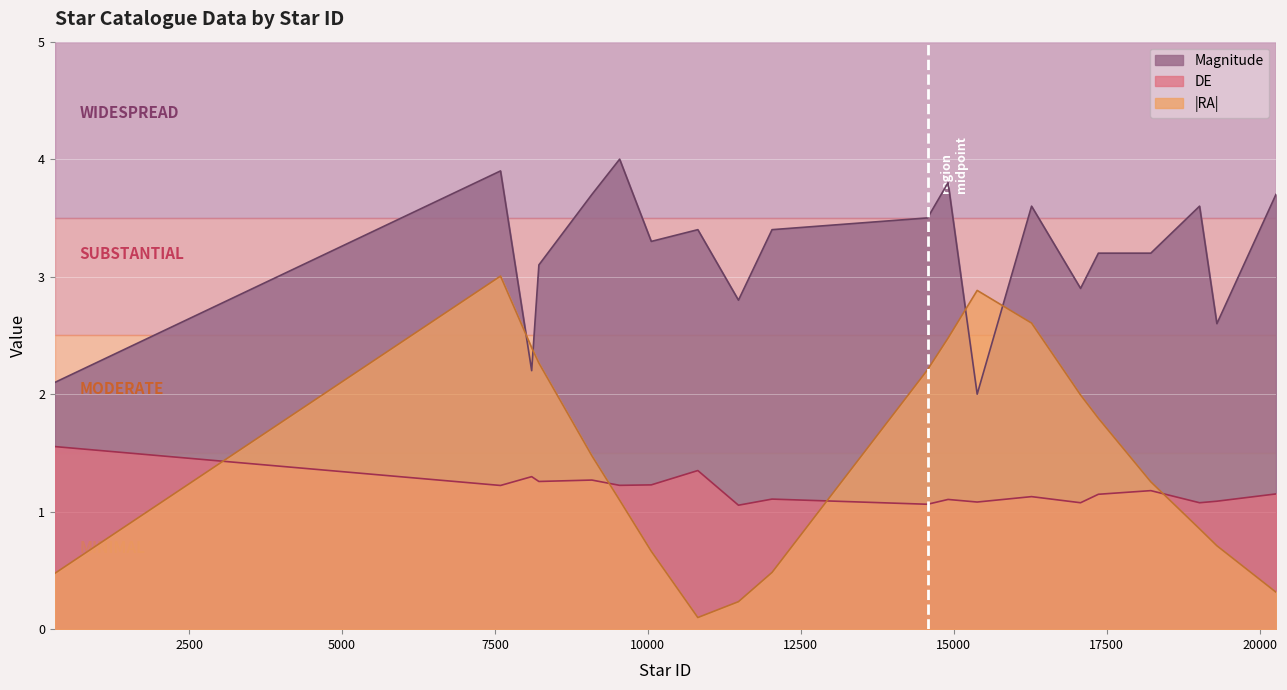

What is the sum of the DE values at 7592 and 17073?

2.3